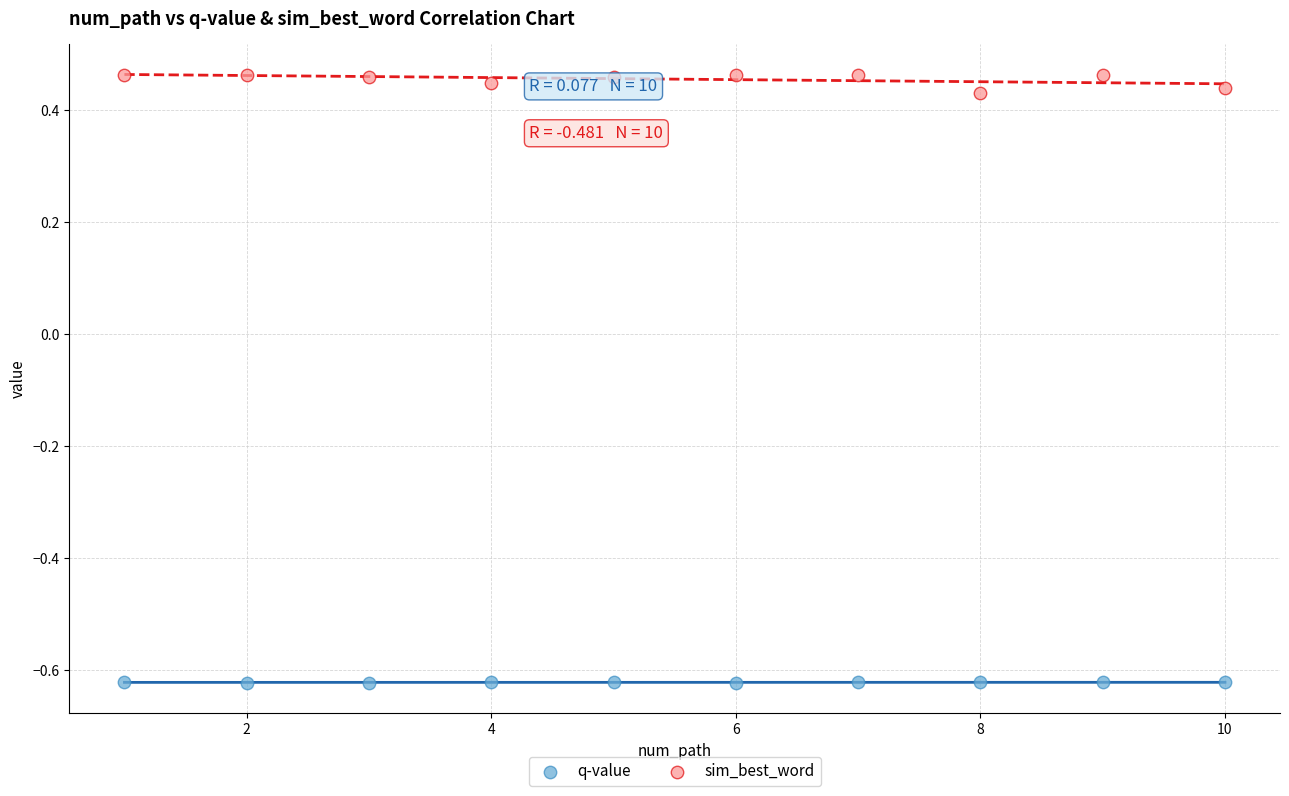

Which series contains the lowest Y value?

q-value